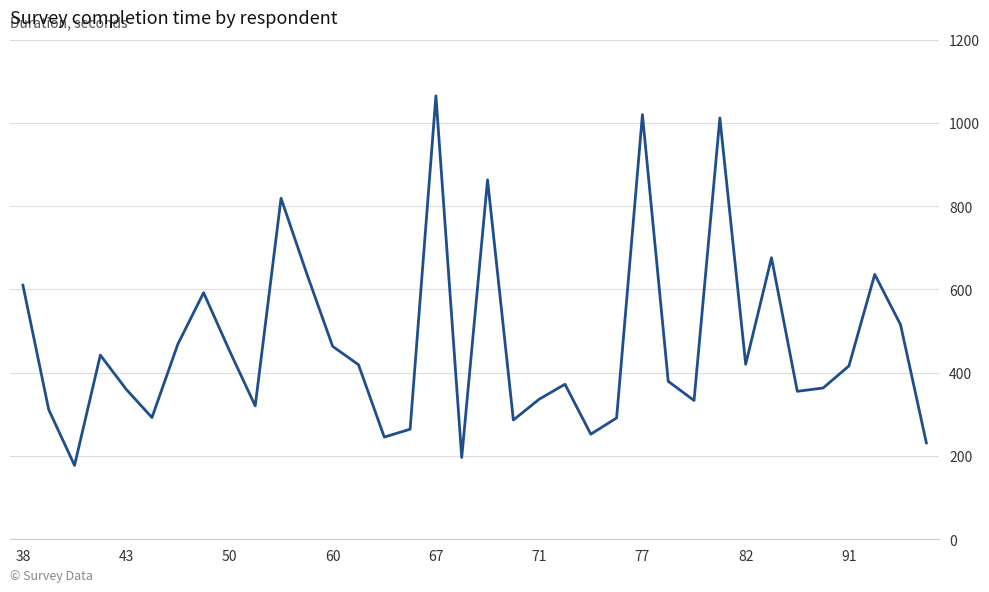

What is the maximum value shown in the chart?

1065